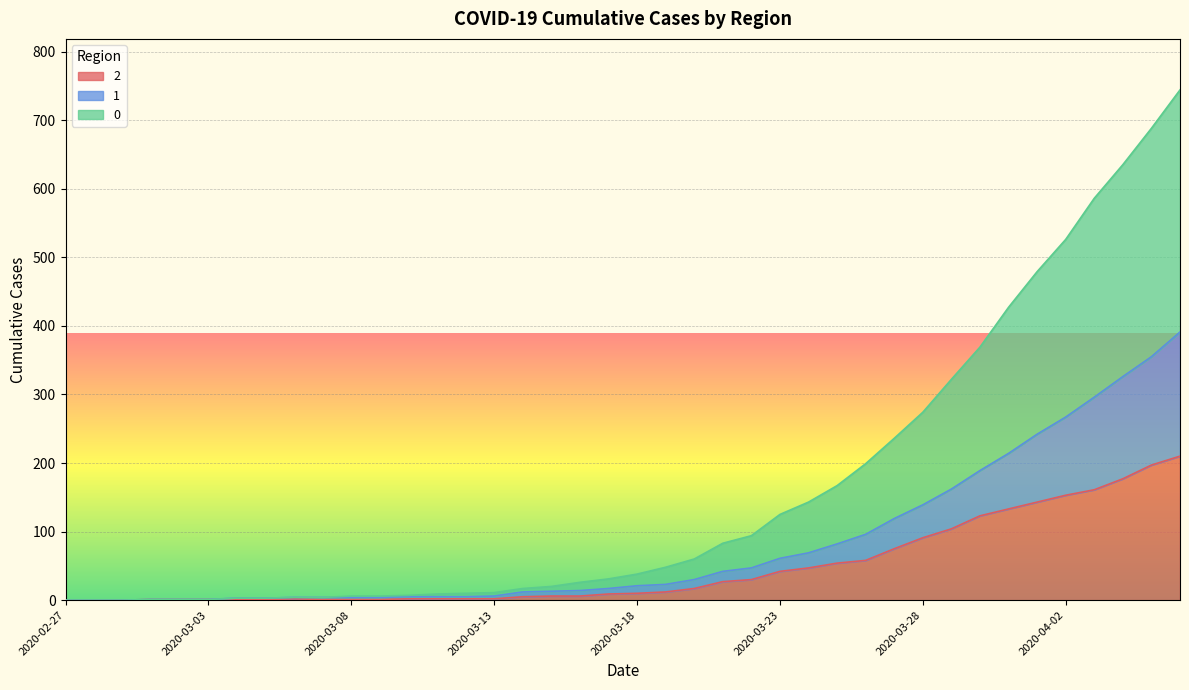

What are all the series names shown in the legend?

2, 1, 0